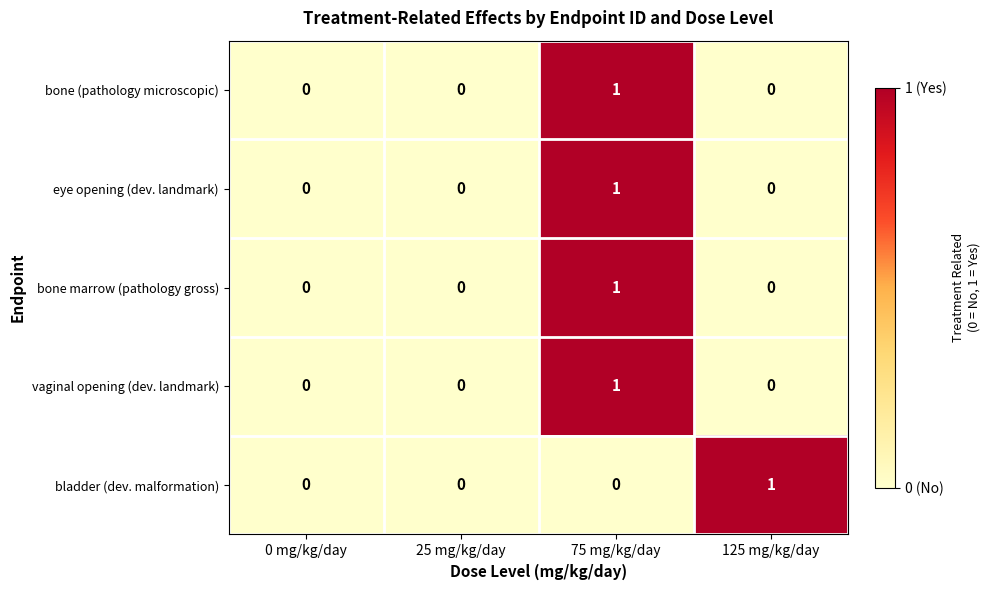

Count the vaginal opening (dev. landmark) values in the range 0 to 1.

4